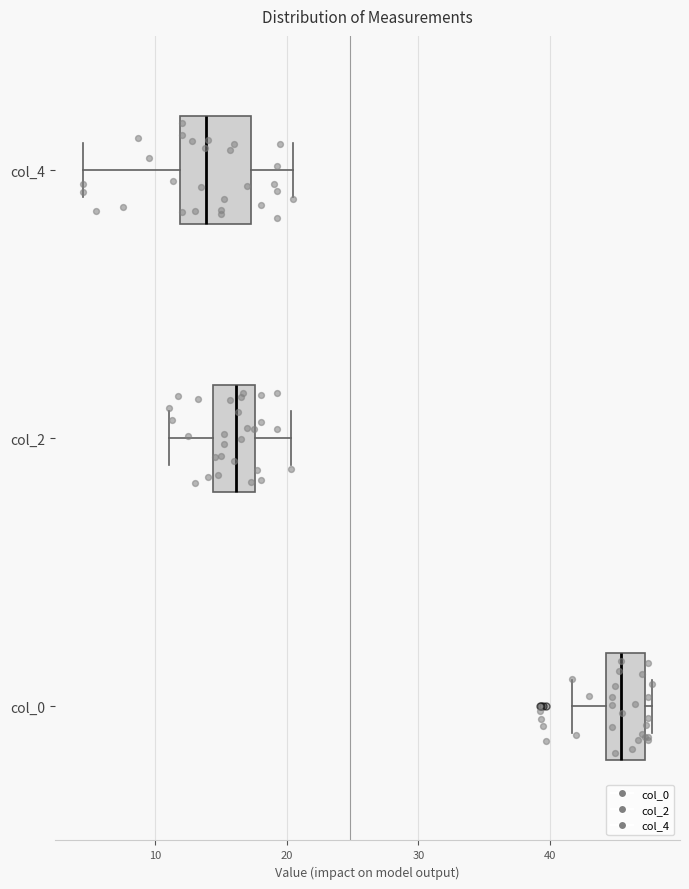

Reading bottom to top, read every box against the x-axis: the position of its median line, the range the box covers, and the ends of its whiskers. The values are not printed on the chart, so give them approximately, as read against the axis.

col_0: median 45, box 44 to 47, whiskers 42 to 48
col_2: median 16, box 14 to 18, whiskers 11 to 20
col_4: median 14, box 12 to 17, whiskers 5 to 21